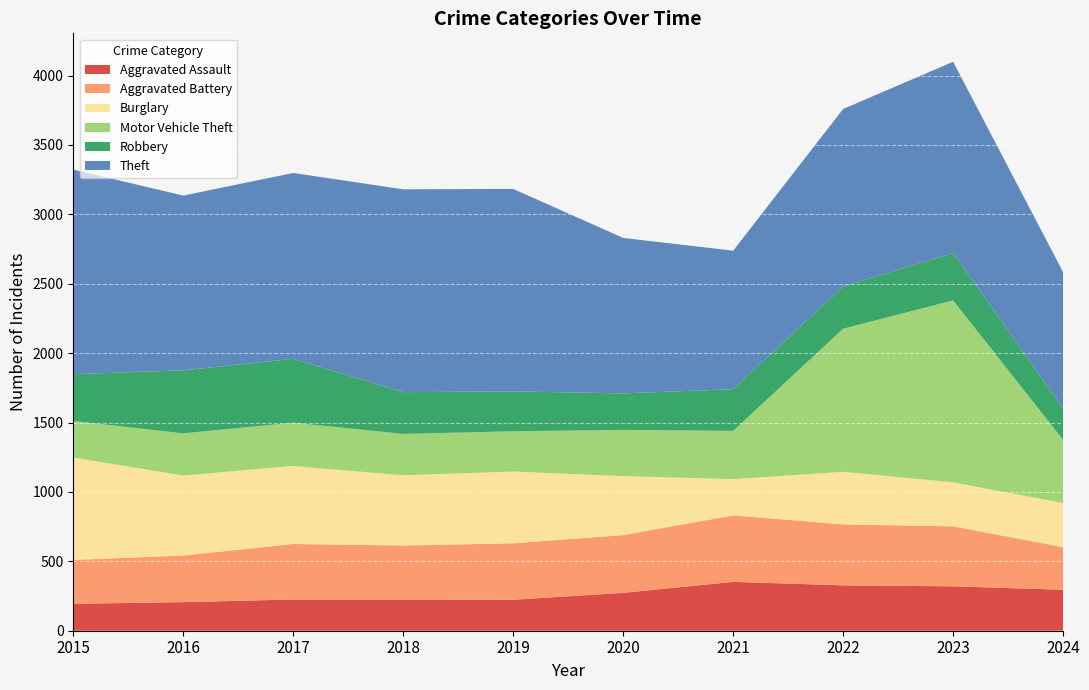

Reading right to left, transcribe all the data shown in this chart.

Aggravated Assault: 295	320	327	352	273	223	225	225	206	194
Aggravated Battery: 307	432	439	479	416	407	389	400	336	316
Burglary: 318	317	379	261	425	517	506	562	576	738
Motor Vehicle Theft: 455	1311	1031	348	333	290	298	312	304	263
Robbery: 226	341	304	300	263	287	301	460	454	337
Theft: 982	1378	1279	998	1120	1459	1461	1339	1259	1474